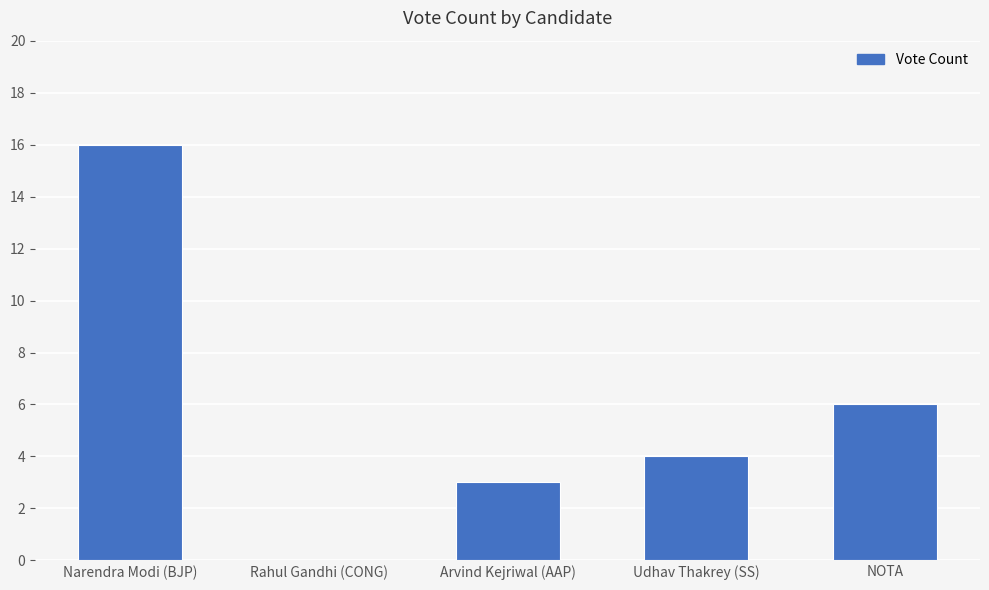

What is the sum of all values?

29